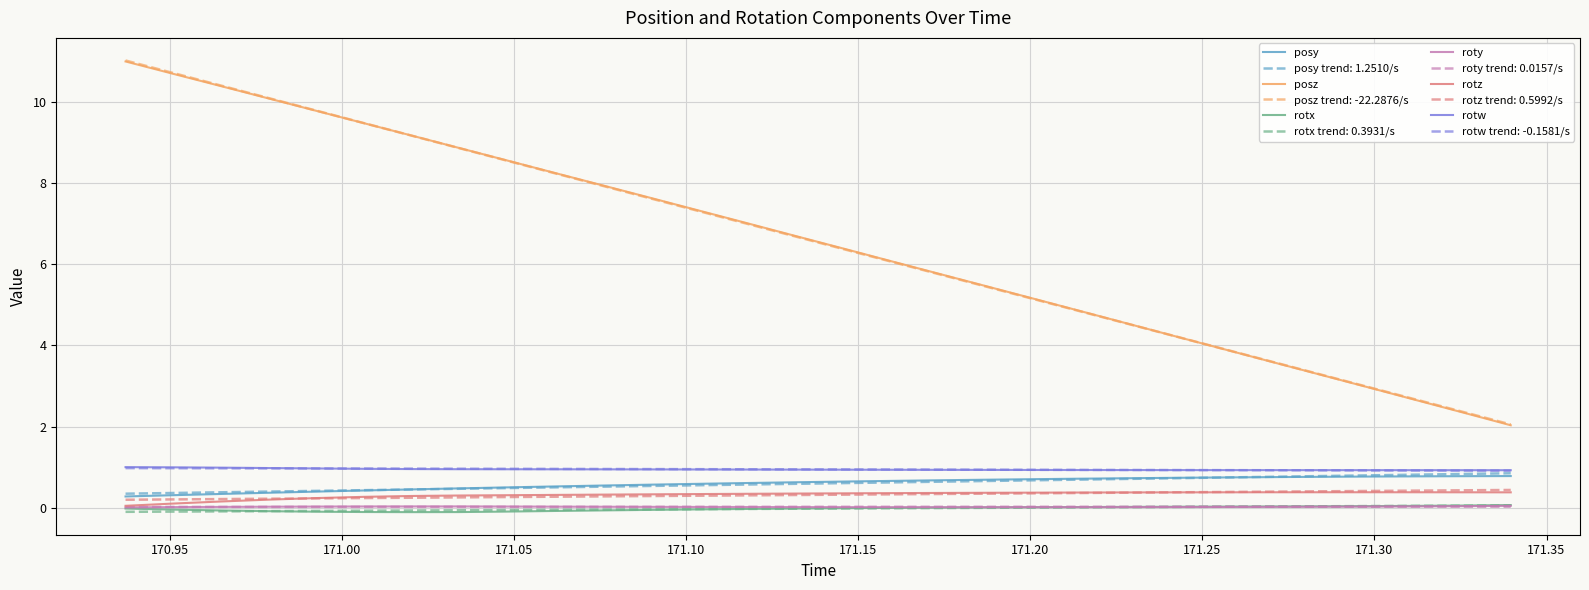

What is the difference between the maximum and minimum values in the rotx series?

0.2